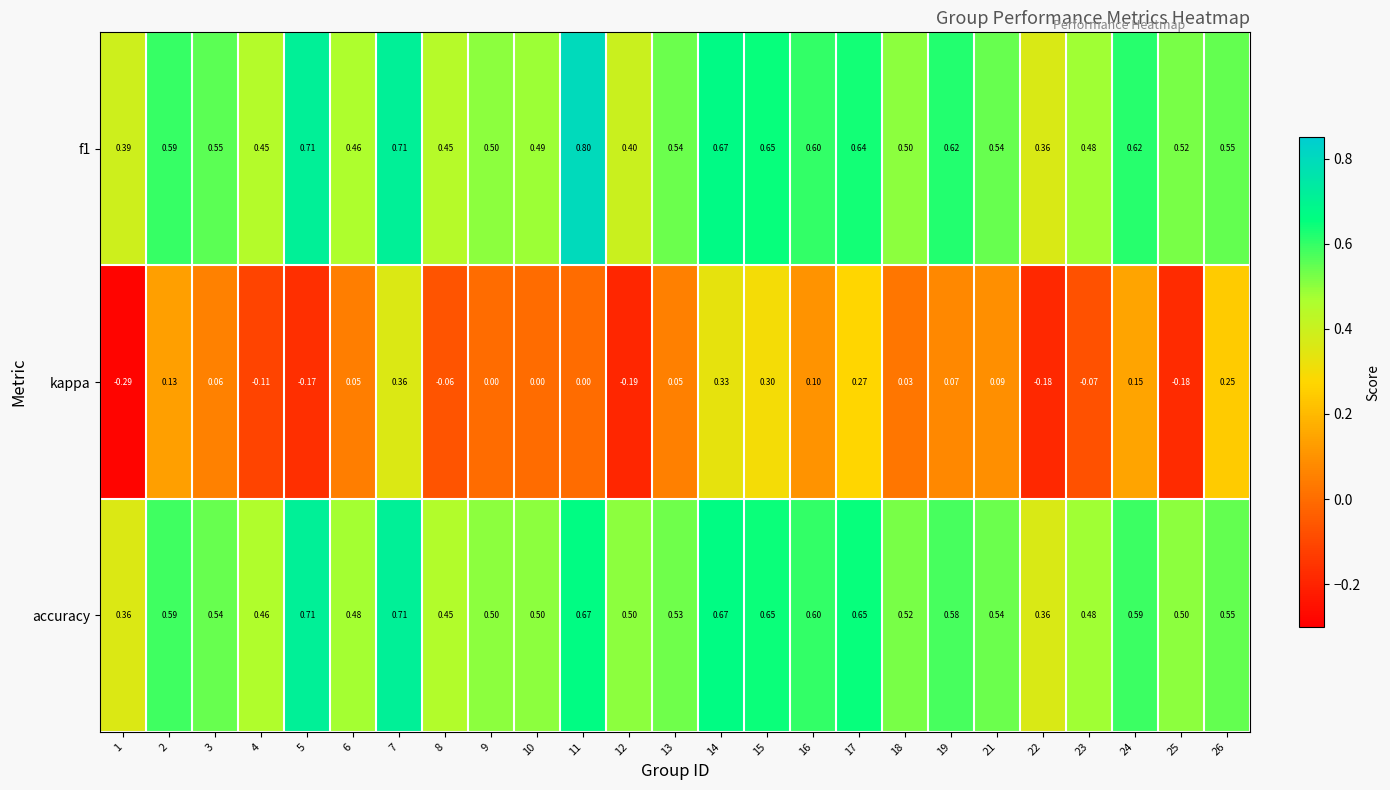

Which series has the largest range (max minus min)?

kappa